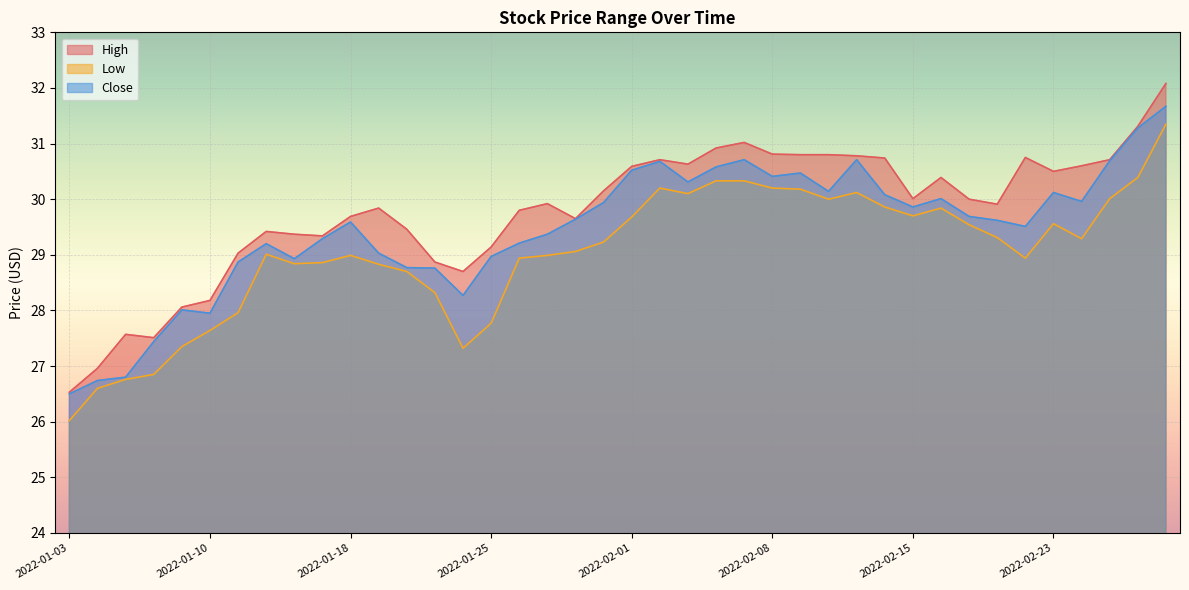

Reading right to left, transcribe all the data shown in this chart.

High: 2022-03-01=32.1	2022-02-28=31.3	2022-02-25=30.7	2022-02-24=30.6	2022-02-23=30.5	2022-02-22=30.8	2022-02-18=29.9	2022-02-17=30.0	2022-02-16=30.4	2022-02-15=30.0	2022-02-14=30.7	2022-02-11=30.8	2022-02-10=30.8	2022-02-09=30.8	2022-02-08=30.8	2022-02-07=31.0	2022-02-04=30.9	2022-02-03=30.6	2022-02-02=30.7	2022-02-01=30.6	2022-01-31=30.1	2022-01-28=29.6	2022-01-27=29.9	2022-01-26=29.8	2022-01-25=29.1	2022-01-24=28.7	2022-01-21=28.9	2022-01-20=29.5	2022-01-19=29.8	2022-01-18=29.7	2022-01-14=29.3	2022-01-13=29.4	2022-01-12=29.4	2022-01-11=29.0	2022-01-10=28.2	2022-01-07=28.1	2022-01-06=27.5	2022-01-05=27.6	2022-01-04=27.0	2022-01-03=26.5
Low: 2022-03-01=31.4	2022-02-28=30.4	2022-02-25=30.0	2022-02-24=29.3	2022-02-23=29.6	2022-02-22=28.9	2022-02-18=29.3	2022-02-17=29.5	2022-02-16=29.8	2022-02-15=29.7	2022-02-14=29.9	2022-02-11=30.1	2022-02-10=30.0	2022-02-09=30.2	2022-02-08=30.2	2022-02-07=30.3	2022-02-04=30.3	2022-02-03=30.1	2022-02-02=30.2	2022-02-01=29.7	2022-01-31=29.2	2022-01-28=29.1	2022-01-27=29.0	2022-01-26=28.9	2022-01-25=27.8	2022-01-24=27.3	2022-01-21=28.3	2022-01-20=28.7	2022-01-19=28.8	2022-01-18=29.0	2022-01-14=28.9	2022-01-13=28.8	2022-01-12=29.0	2022-01-11=28.0	2022-01-10=27.6	2022-01-07=27.4	2022-01-06=26.9	2022-01-05=26.8	2022-01-04=26.6	2022-01-03=26.0
Close: 2022-03-01=31.7	2022-02-28=31.3	2022-02-25=30.7	2022-02-24=30.0	2022-02-23=30.1	2022-02-22=29.5	2022-02-18=29.6	2022-02-17=29.7	2022-02-16=30.0	2022-02-15=29.9	2022-02-14=30.1	2022-02-11=30.7	2022-02-10=30.1	2022-02-09=30.5	2022-02-08=30.4	2022-02-07=30.7	2022-02-04=30.6	2022-02-03=30.3	2022-02-02=30.7	2022-02-01=30.5	2022-01-31=29.9	2022-01-28=29.6	2022-01-27=29.4	2022-01-26=29.2	2022-01-25=29.0	2022-01-24=28.3	2022-01-21=28.8	2022-01-20=28.8	2022-01-19=29.0	2022-01-18=29.6	2022-01-14=29.3	2022-01-13=28.9	2022-01-12=29.2	2022-01-11=28.9	2022-01-10=27.9	2022-01-07=28.0	2022-01-06=27.4	2022-01-05=26.8	2022-01-04=26.7	2022-01-03=26.5